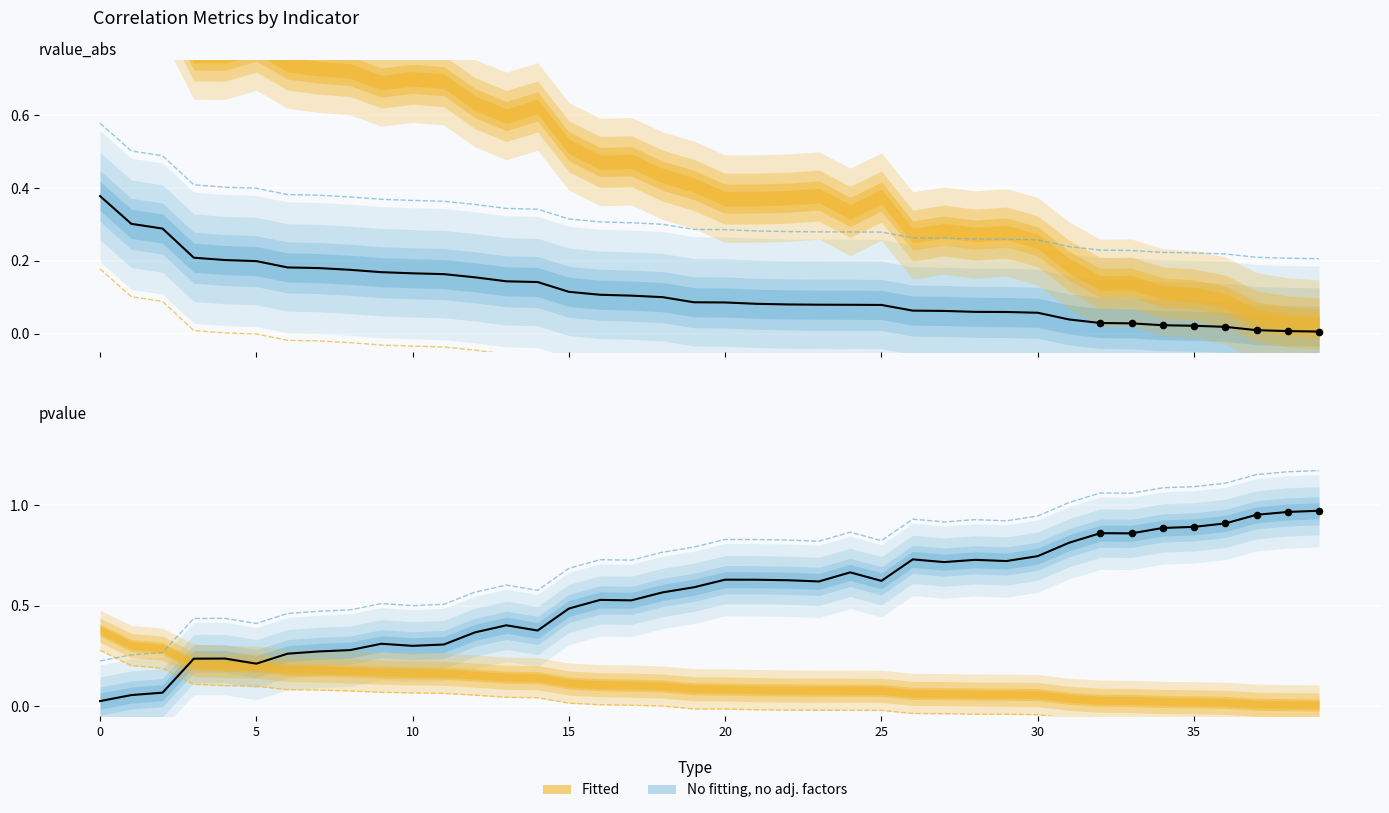

At which category is the sum across all series the highest?

39